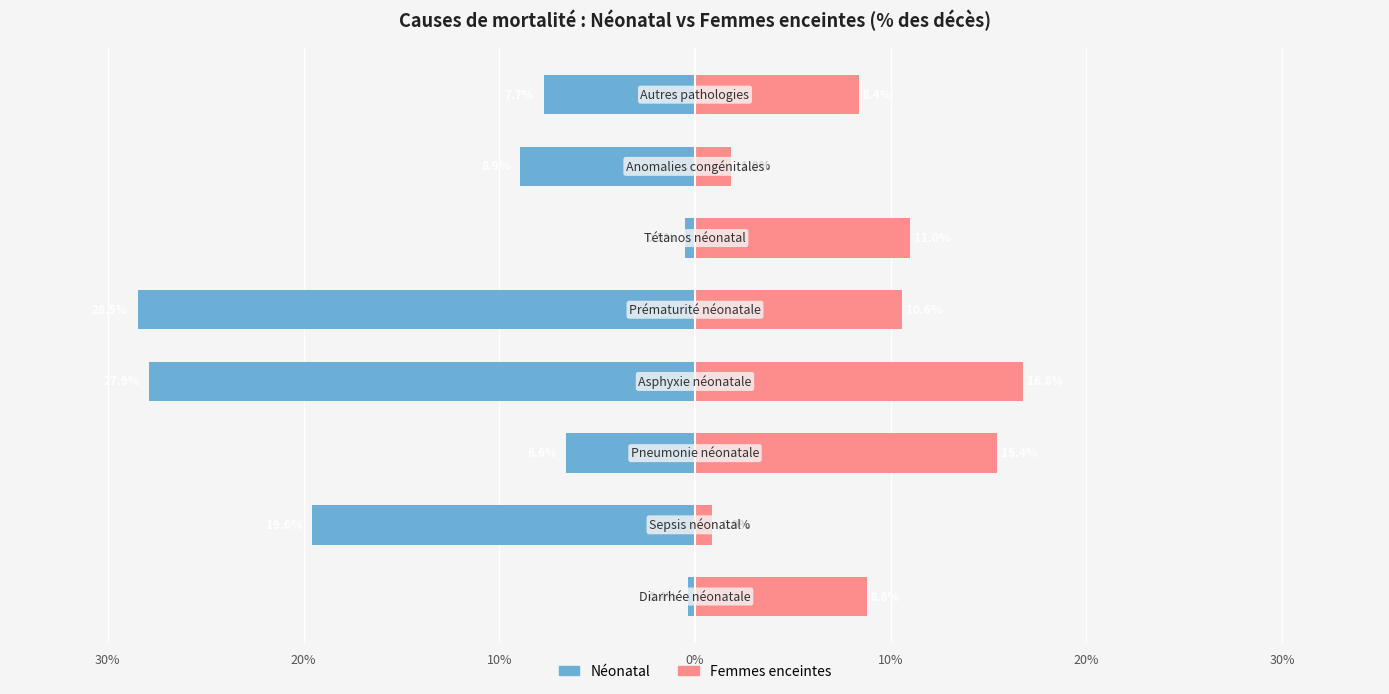

List the series in order of their overall mean, lowest first.

Néonatal, Femmes enceintes